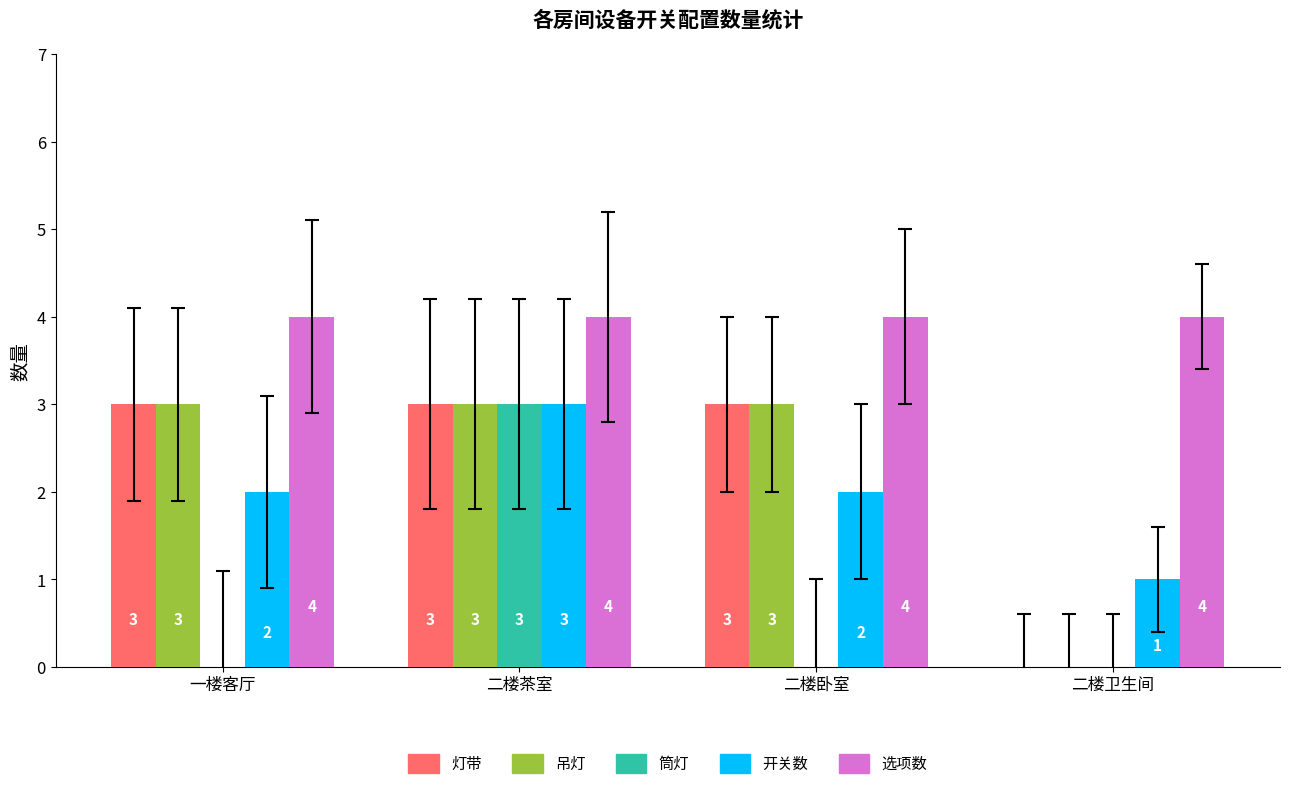

What is the maximum value for 选项数?

4